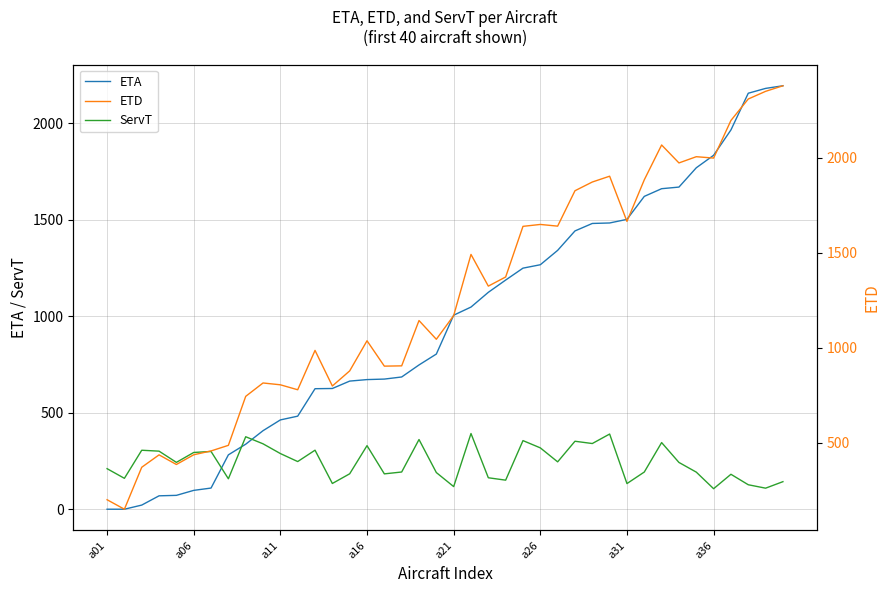

Reading left to right, list all the values displayed in this chart.

ETA: 0.0	0.0	21.4	69.4	71.8	97.6	109.6	281.6	336.7	406.7	462.5	481.9	624.1	625.2	663.5	671.3	673.9	684.8	747.1	803.5	1004.7	1046.9	1123.2	1186.7	1248.4	1266.0	1340.5	1441.1	1479.8	1482.3	1501.0	1620.0	1659.8	1668.2	1768.1	1832.8	1964.1	2154.2	2179.2	2192.8
ServT: 210.0	160.0	305.4	300.7	242.6	293.9	299.1	157.6	375.3	338.7	288.3	246.8	305.7	133.3	183.5	329.2	183.1	192.7	360.9	189.9	117.2	392.0	162.9	150.5	355.3	317.7	245.3	352.0	340.2	389.3	132.8	192.6	345.1	242.2	192.1	106.2	180.9	126.7	109.0	142.7
ETD: 200.0	150.0	370.8	436.1	385.4	436.5	456.7	486.2	744.0	814.4	804.8	778.7	985.8	798.5	878.0	1036.5	903.0	904.5	1143.0	1044.4	1168.9	1490.9	1324.1	1372.2	1638.7	1648.7	1639.8	1826.1	1872.0	1902.6	1664.8	1883.6	2066.9	1972.4	2005.2	1998.0	2196.0	2308.9	2349.2	2378.5